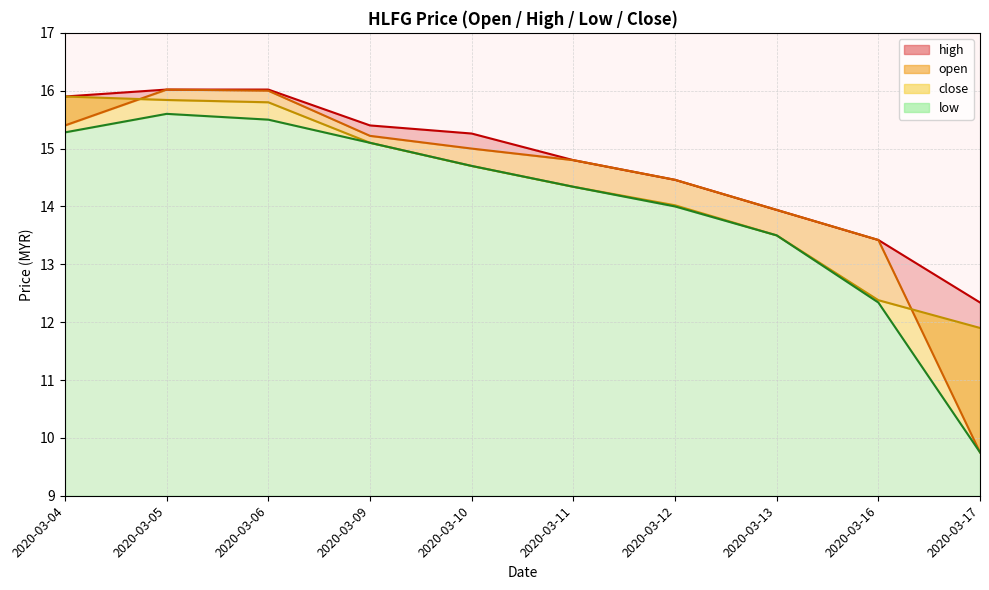

Rank the categories by close value from lowest to highest.

2020-03-17, 2020-03-16, 2020-03-13, 2020-03-12, 2020-03-11, 2020-03-10, 2020-03-09, 2020-03-06, 2020-03-05, 2020-03-04